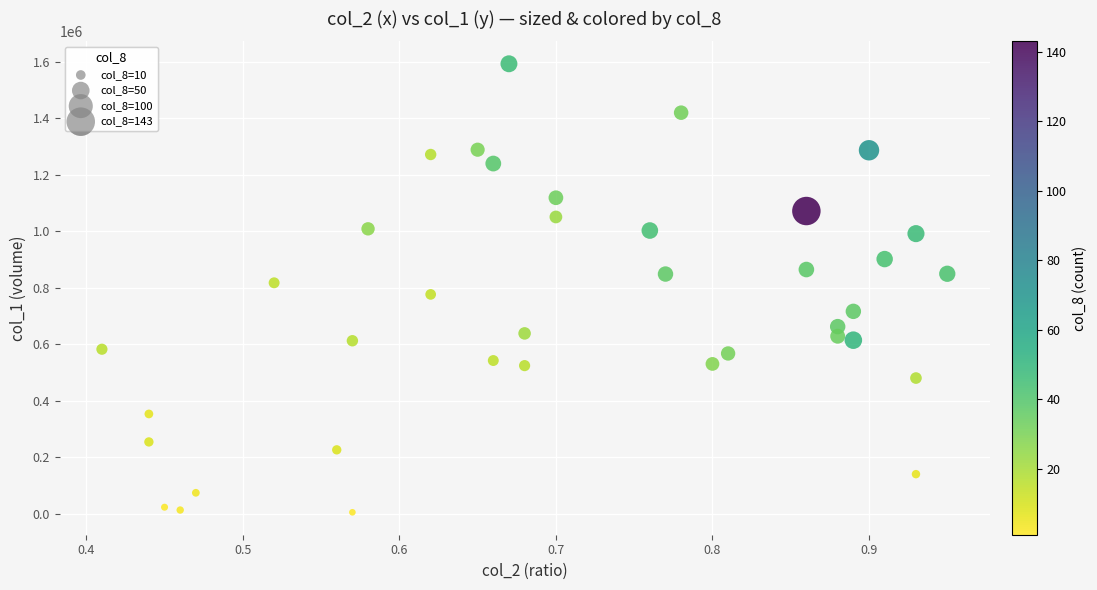

What is the range of Y values (max minus min)?

1587000